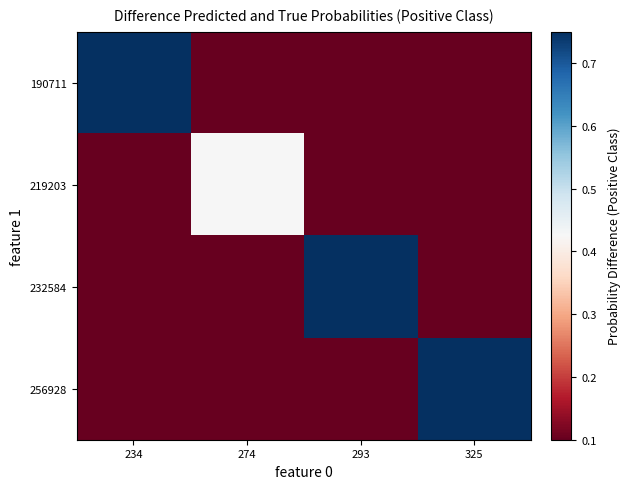

What is the difference between the highest and lowest values at 274?

0.3